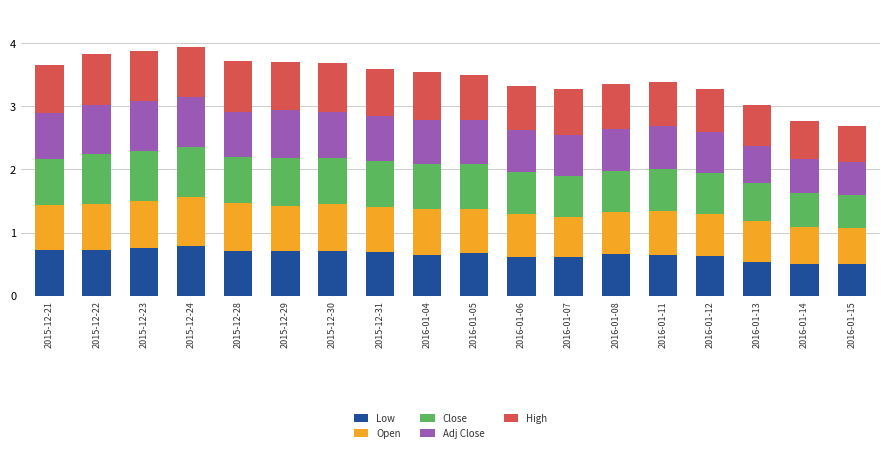

What are all the series names shown in the legend?

Low, Open, Close, Adj Close, High